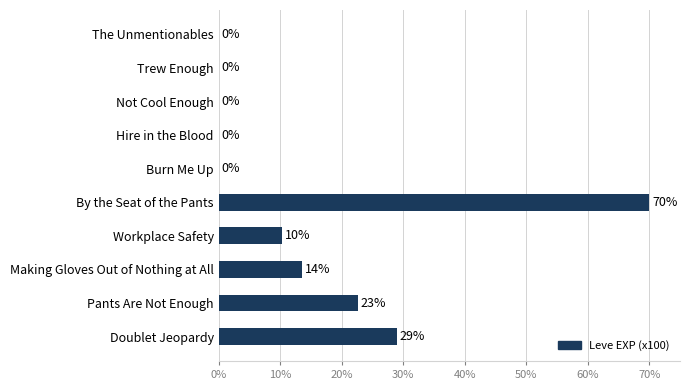

Where is the data nearest to the value 35?

Doublet Jeopardy